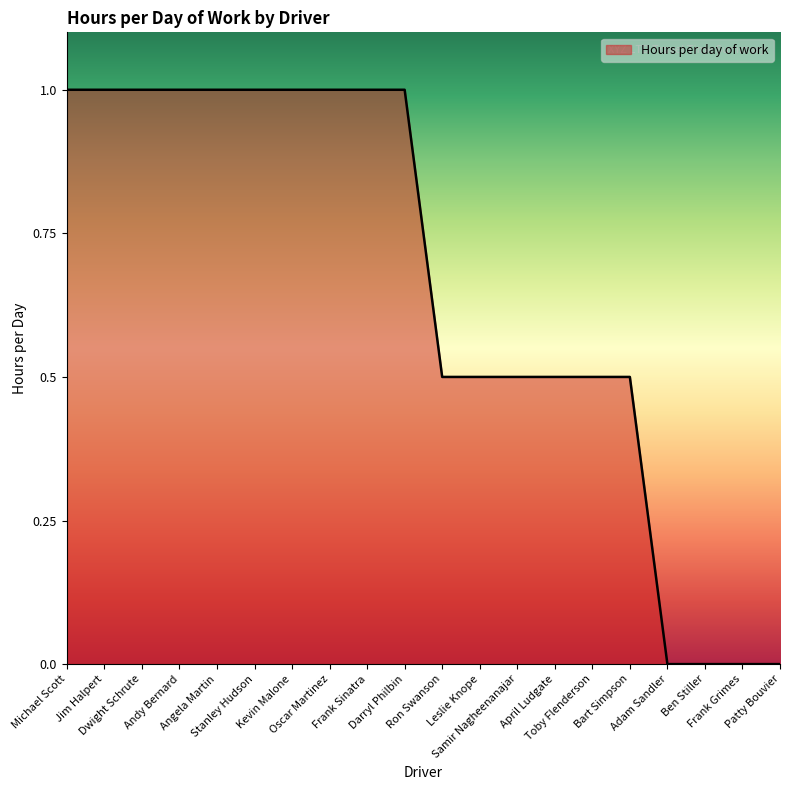

What is the greatest value displayed?

1.0